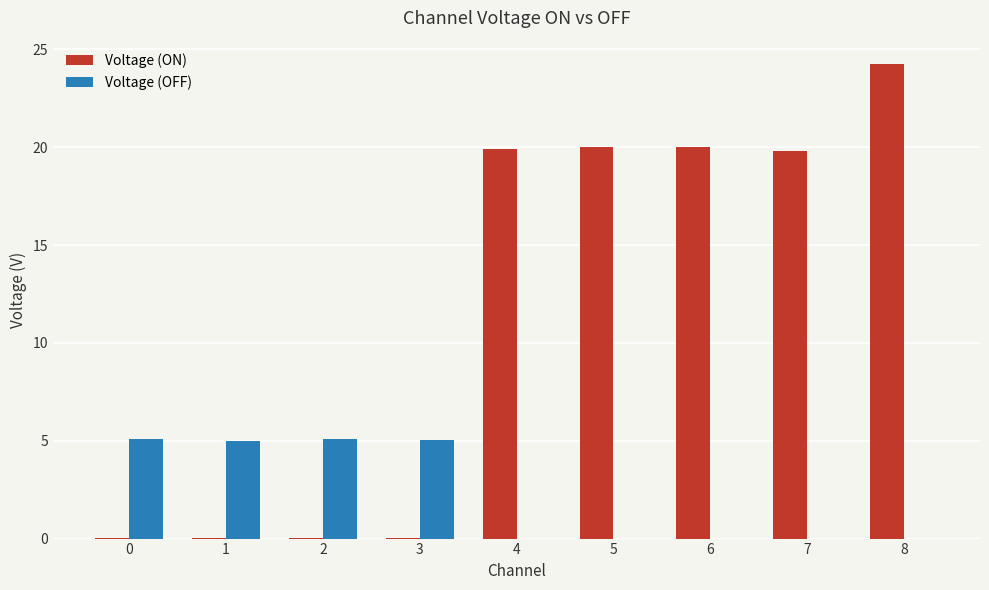

Which series has the largest total across all categories?

Voltage (ON)